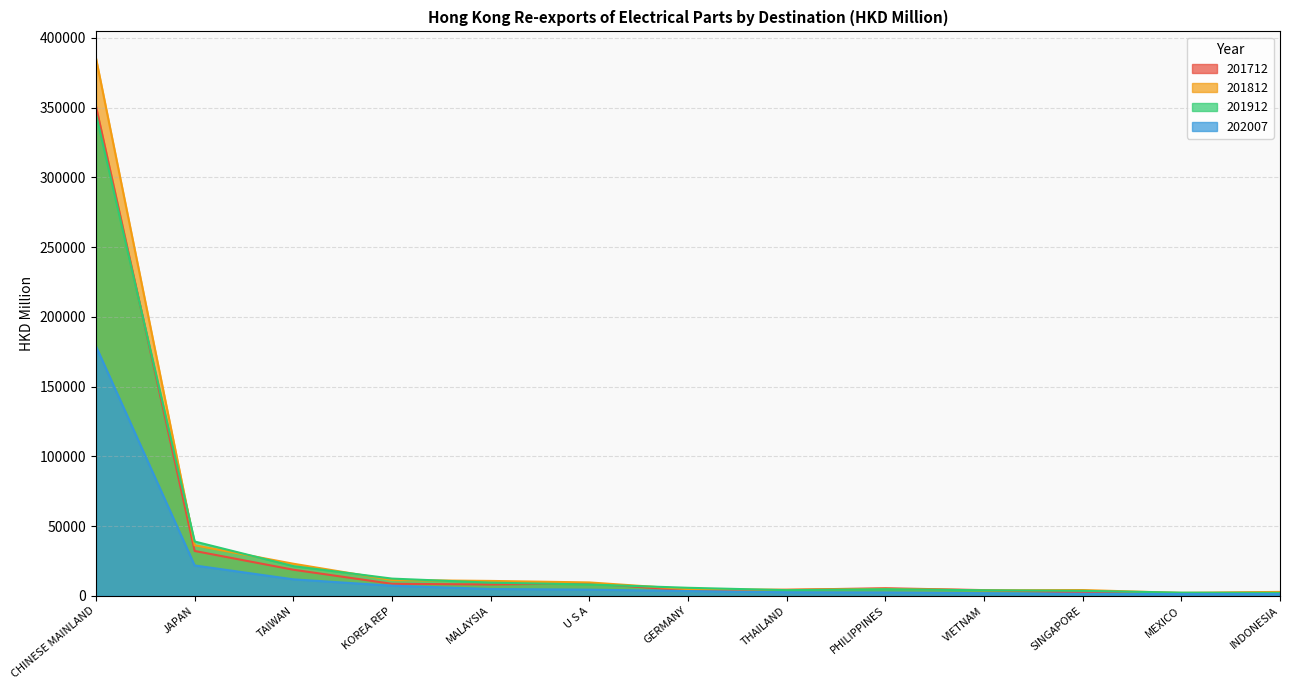

Which series has the widest spread of values?

201812